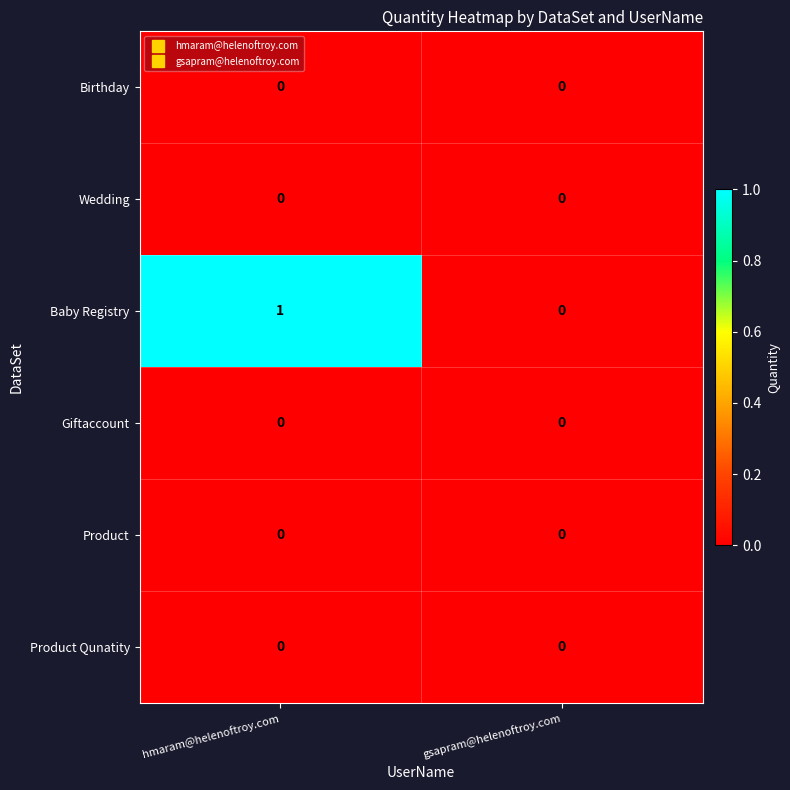

True or false: Product Qunatity has a value of 0 at hmaram@helenoftroy.com.

True